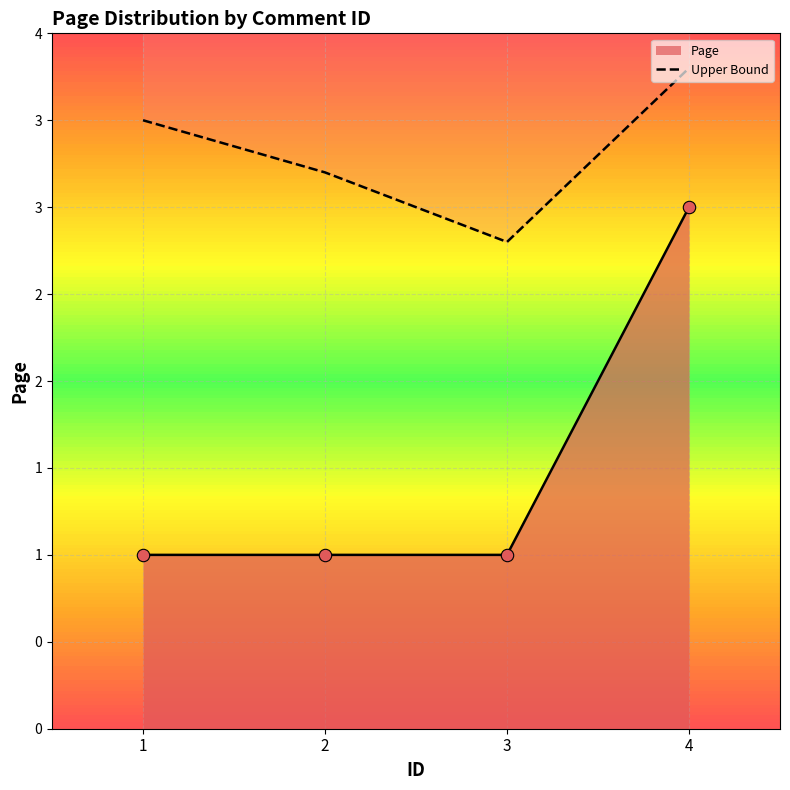

Approximately how many times larger is the value at 2 compared to 1?

1.0